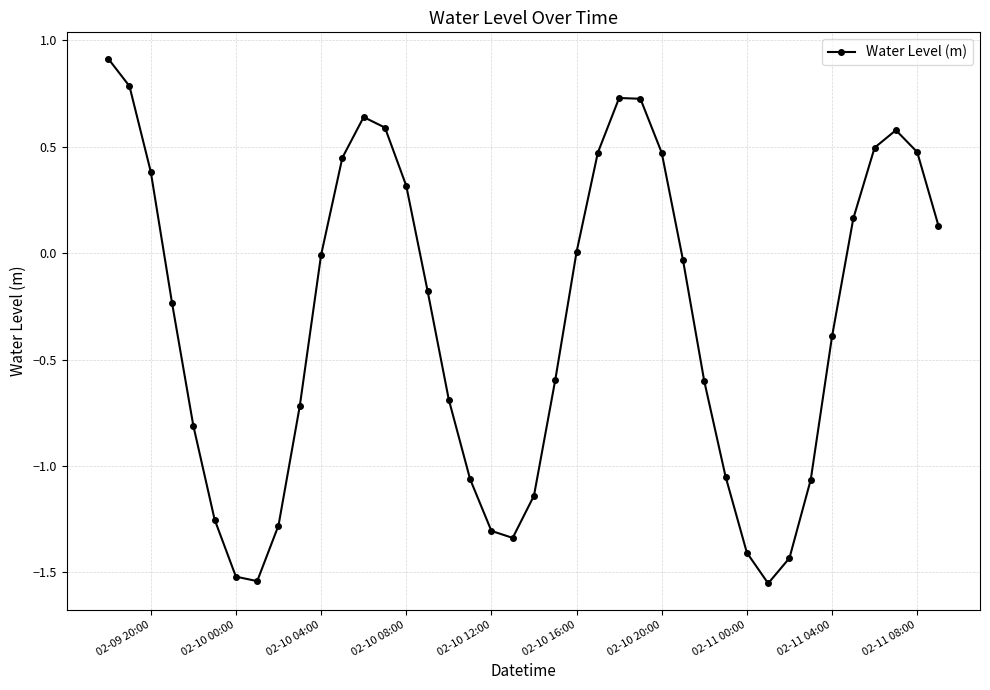

What is the difference between the maximum and minimum values?

2.5